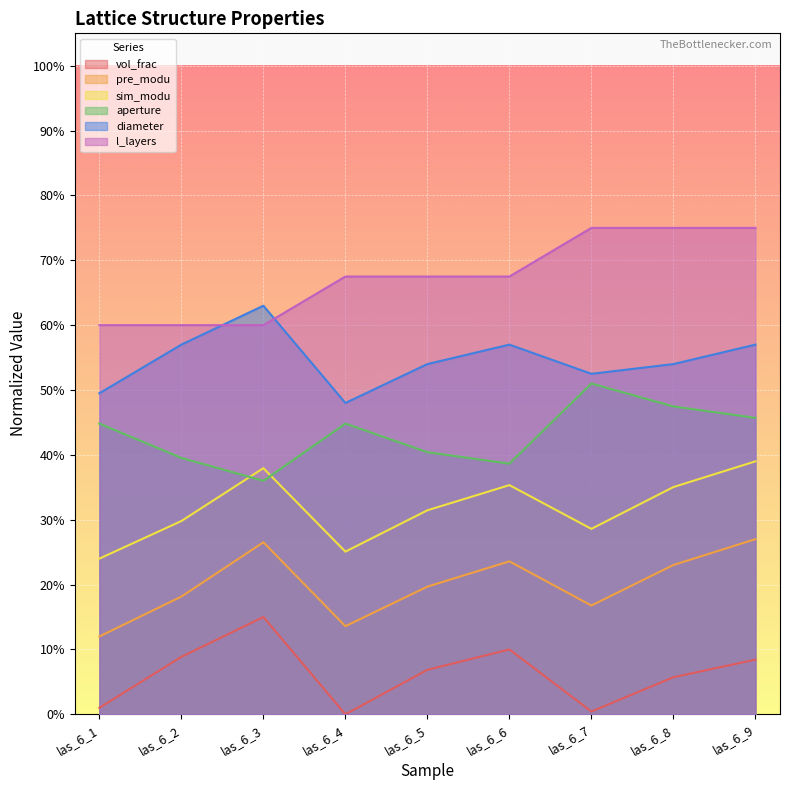

What is the spread (max minus min) of values at las_6_1?

0.6